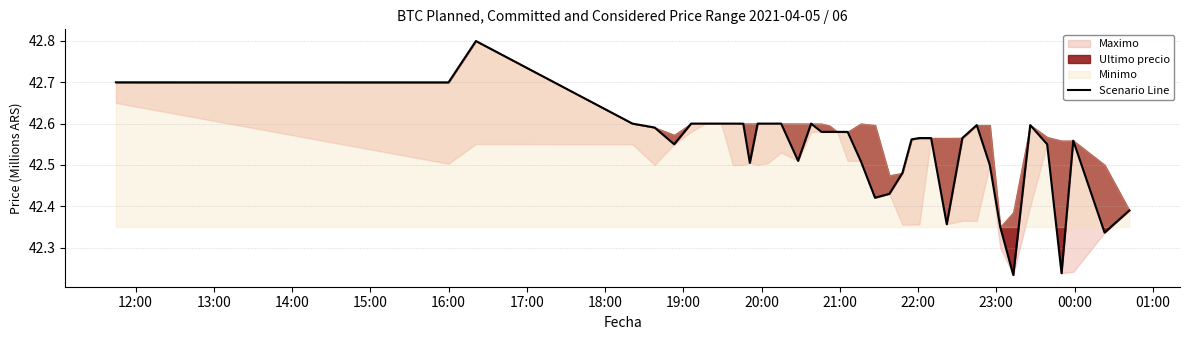

What is the greatest value displayed?

42.8